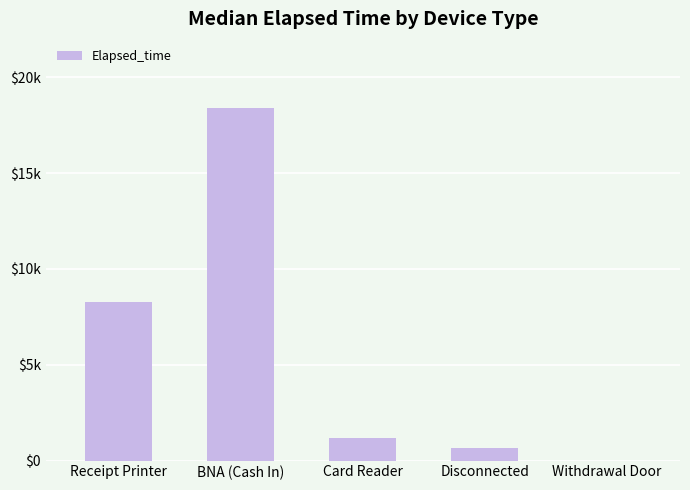

Reading left to right, transcribe all the data shown in this chart.

8260	18420	1185	660	0